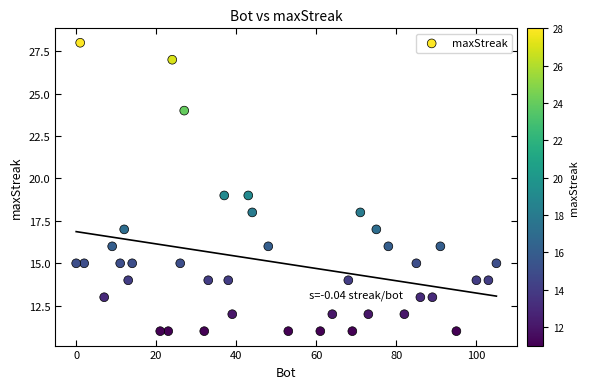

What is the range of Y values (max minus min)?

17